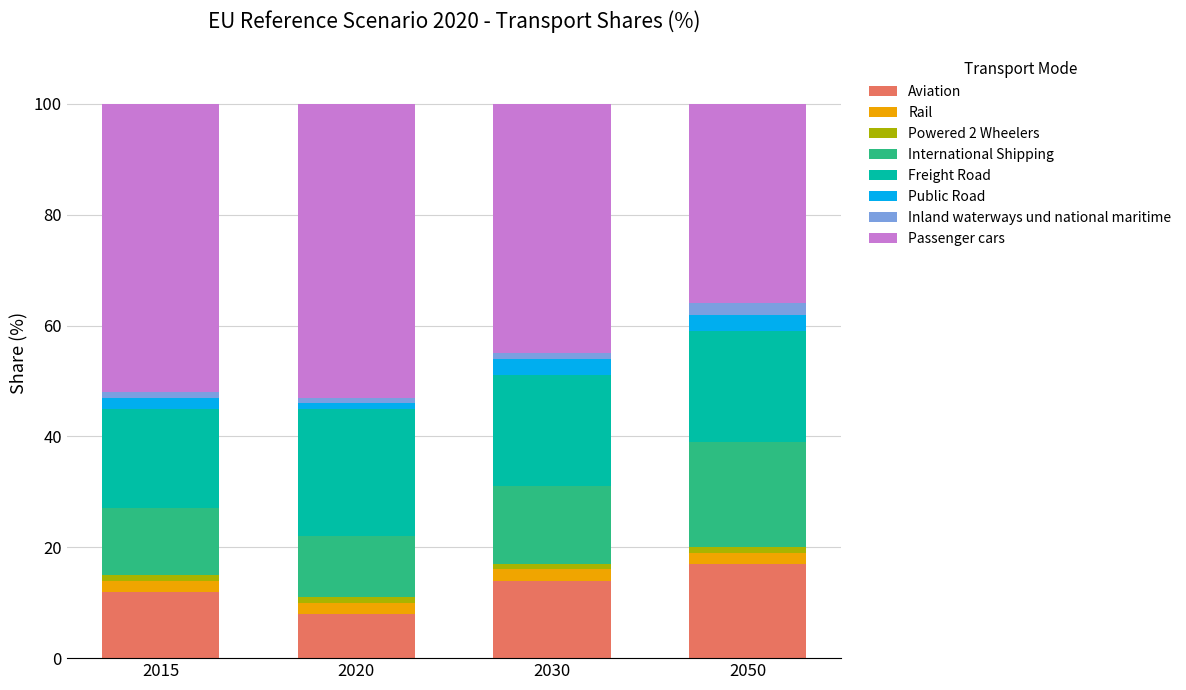

How many bars are there in total?

4